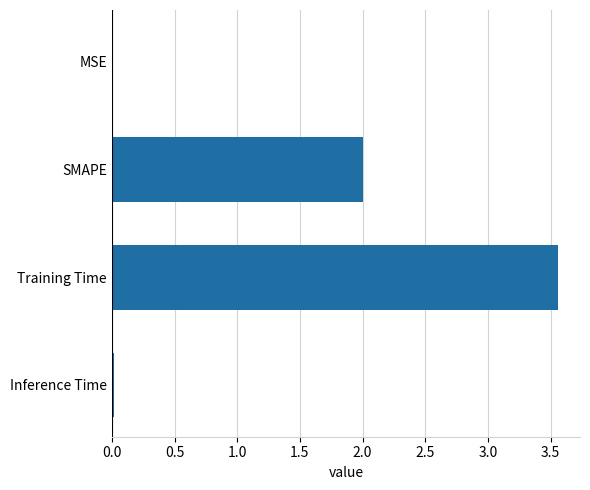

What is the sum of all values?

5.6